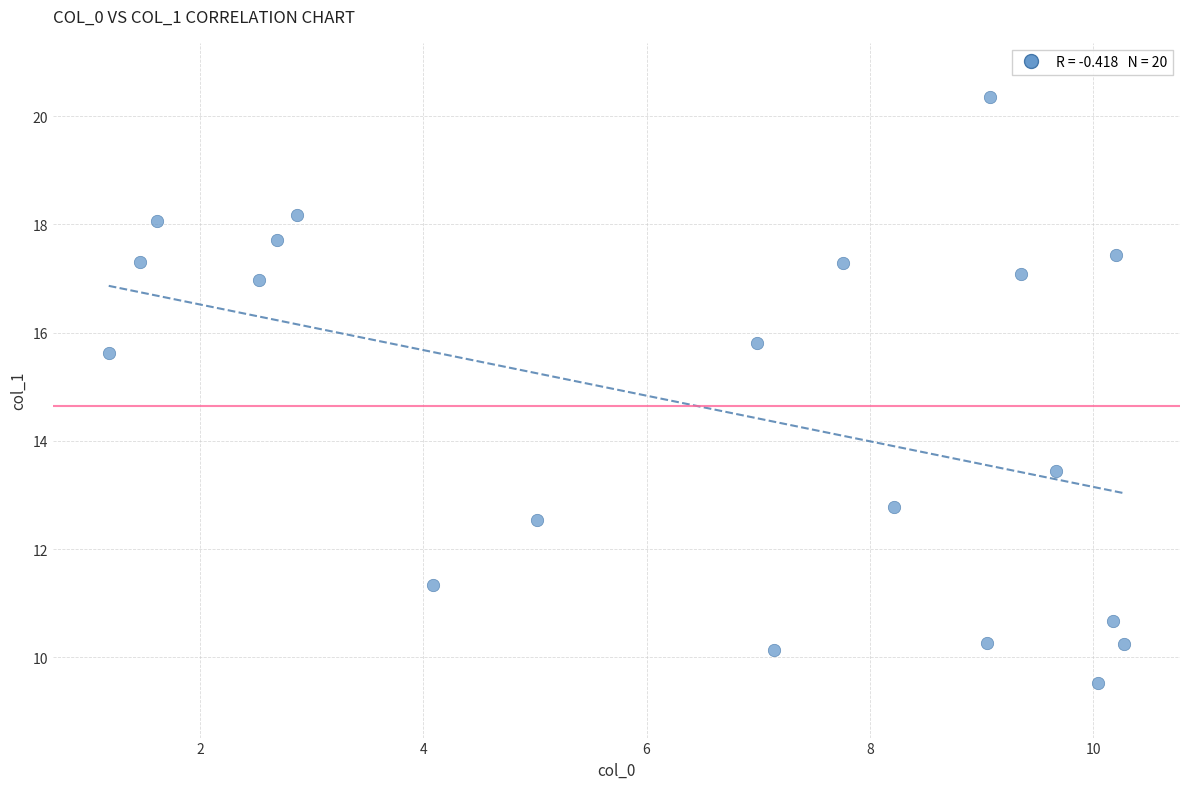

What Y value in the scatter plot is closest to 14?

13.4